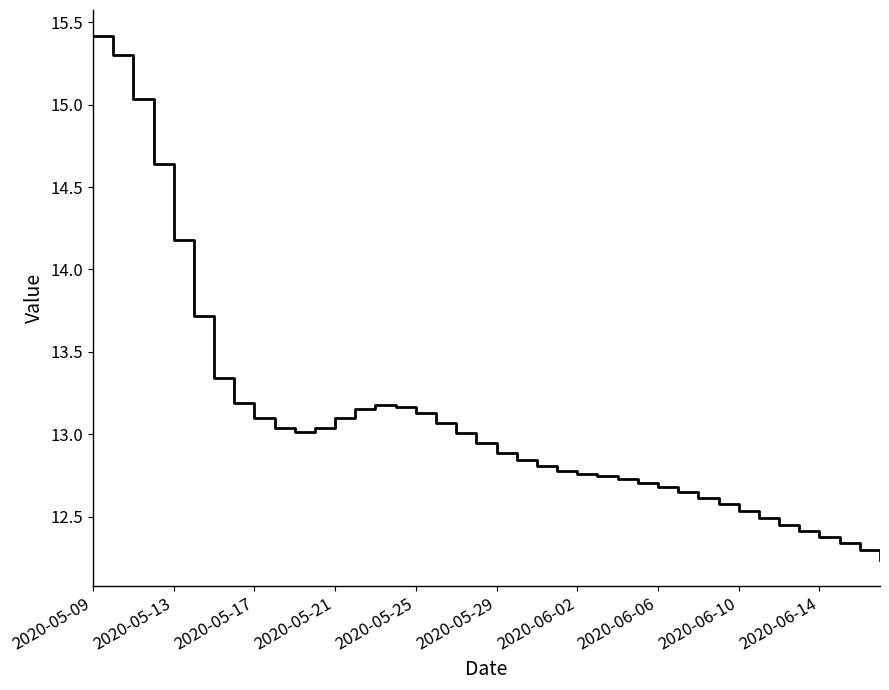

How many distinct data groups are displayed?

1